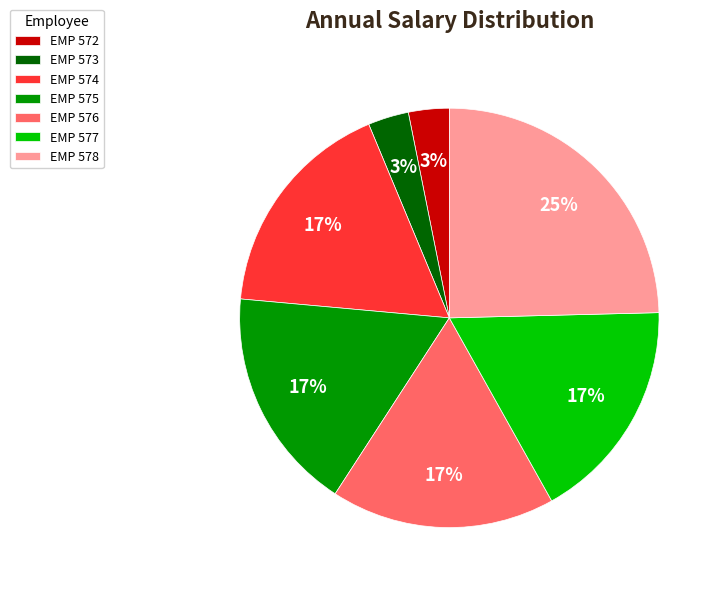

How many segments does this pie chart have?

7